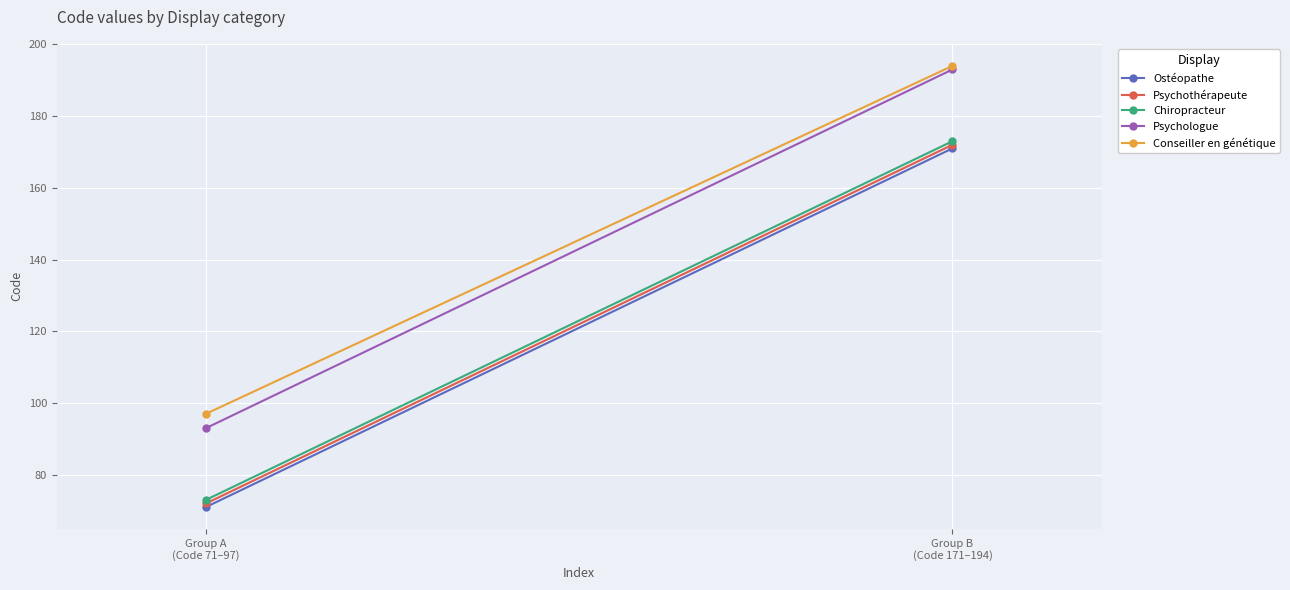

Reading left to right, list all the values displayed in this chart.

Ostéopathe: Group A
(Code 71–97)=71	Group B
(Code 171–194)=171
Psychothérapeute: Group A
(Code 71–97)=72	Group B
(Code 171–194)=172
Chiropracteur: Group A
(Code 71–97)=73	Group B
(Code 171–194)=173
Psychologue: Group A
(Code 71–97)=93	Group B
(Code 171–194)=193
Conseiller en génétique: Group A
(Code 71–97)=97	Group B
(Code 171–194)=194